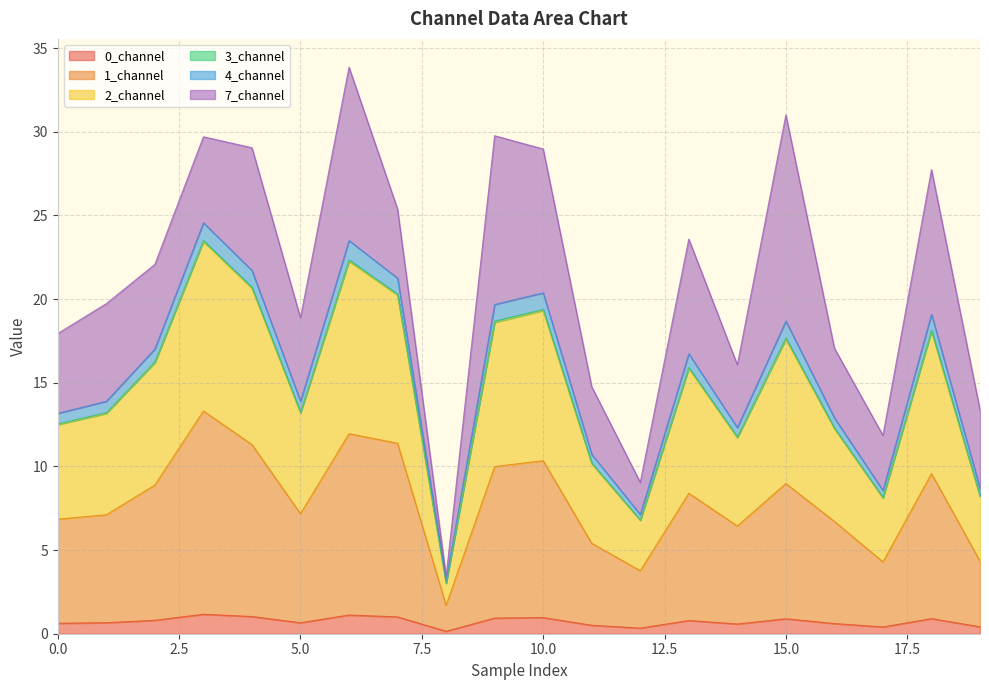

True or false: 1_channel has a value of 9.0 at 15.

True